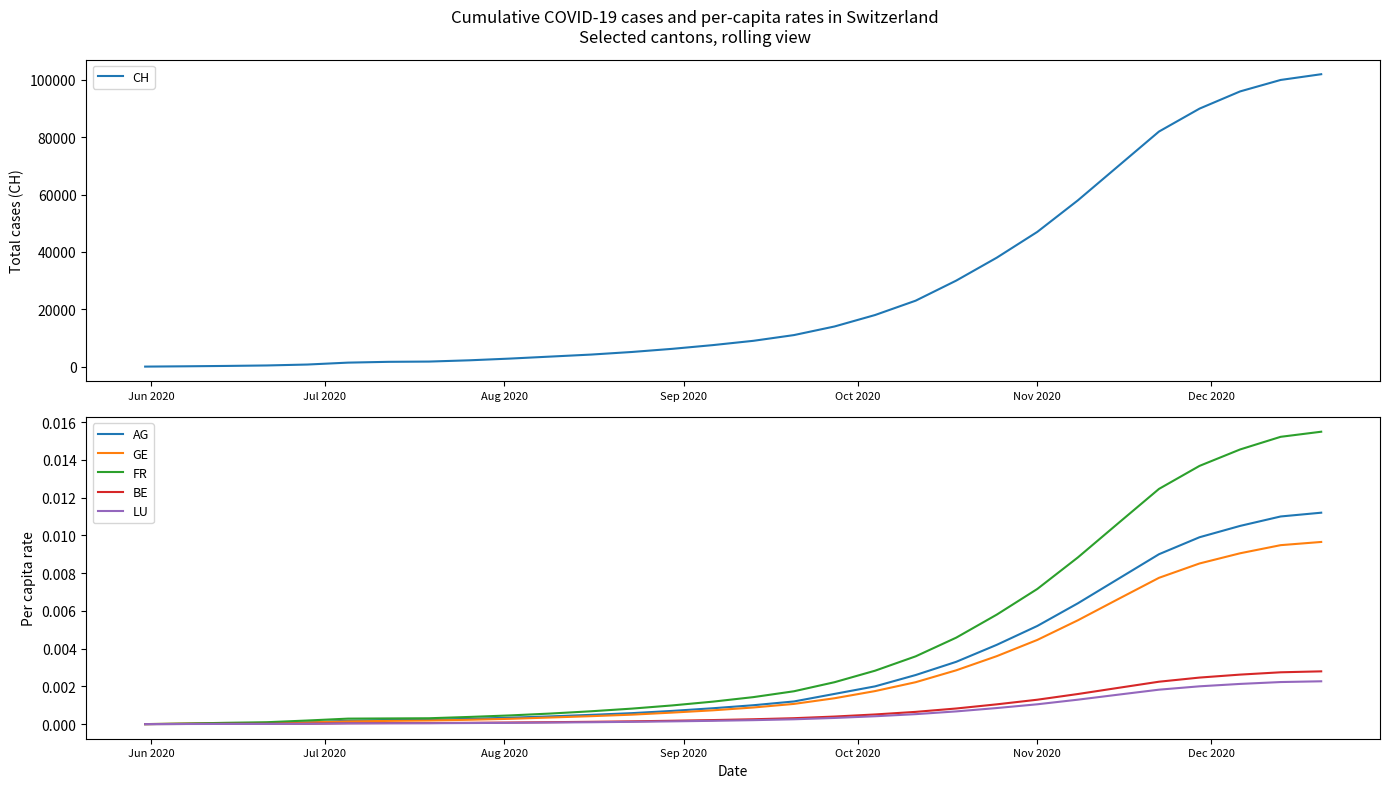

What is the highest value of the CH series?

102000